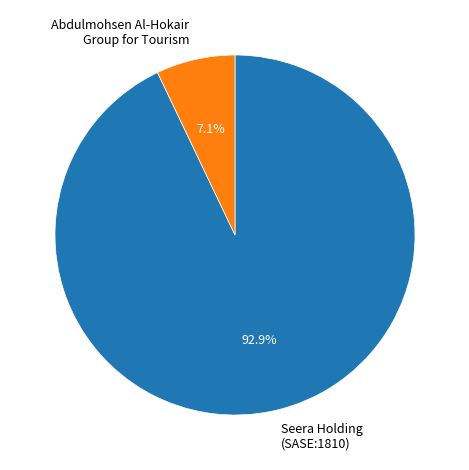

Is the sum of Seera Holding (SASE:1810) and Abdulmohsen Al-Hokair Group for Tourism greater than half?

Yes